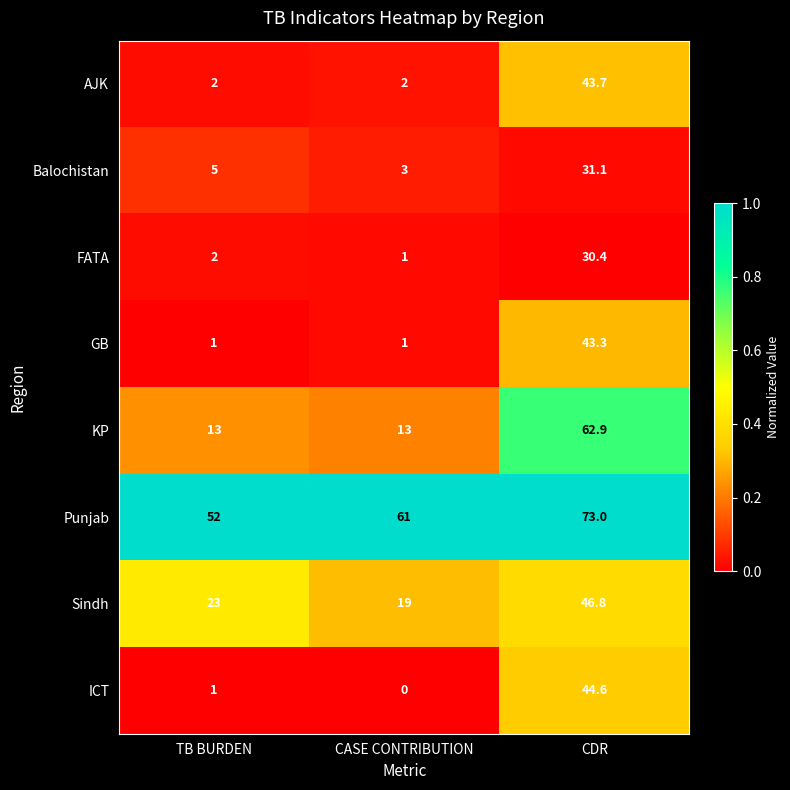

Reading right to left, list all the values displayed in this chart.

AJK: CDR=43.7	CASE CONTRIBUTION=2.0	TB BURDEN=2.0
Balochistan: CDR=31.1	CASE CONTRIBUTION=3.0	TB BURDEN=5.0
FATA: CDR=30.4	CASE CONTRIBUTION=1.0	TB BURDEN=2.0
GB: CDR=43.3	CASE CONTRIBUTION=1.0	TB BURDEN=1.0
KP: CDR=62.9	CASE CONTRIBUTION=13.0	TB BURDEN=13.0
Punjab: CDR=73.0	CASE CONTRIBUTION=61.0	TB BURDEN=52.0
Sindh: CDR=46.8	CASE CONTRIBUTION=19.0	TB BURDEN=23.0
ICT: CDR=44.6	CASE CONTRIBUTION=0.0	TB BURDEN=1.0